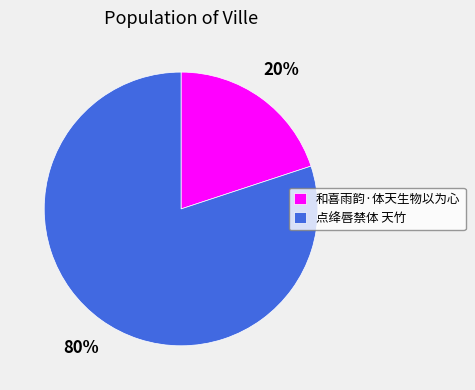

The 和喜雨韵·体天生物以为心 slice represents 20% of the pie. True or false?

True